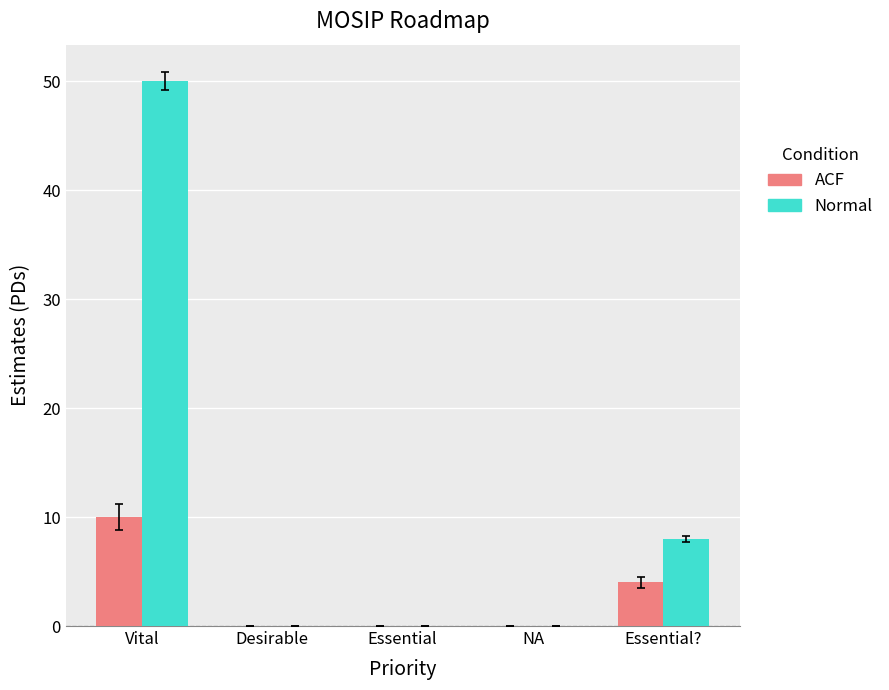

Does the chart contain stacked bars?

No